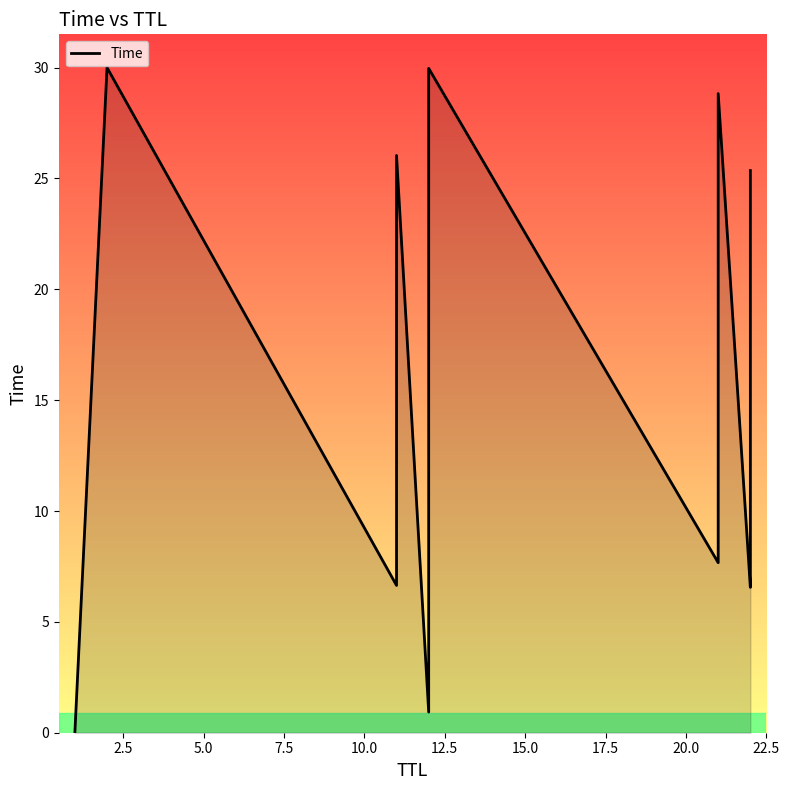

What is the greatest value displayed?

30.0